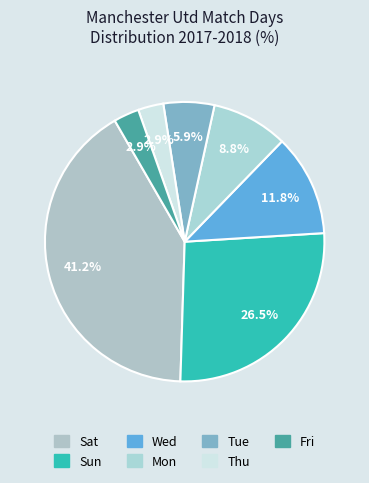

To the nearest percent, what is the difference between the Wed and Sun slice percentages?

15%